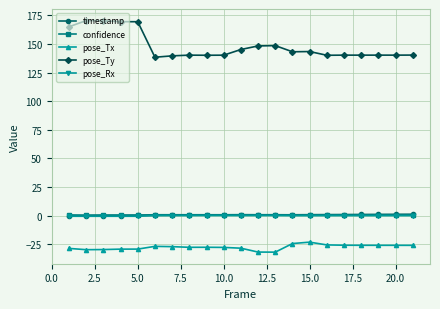

True or false: pose_Ty and timestamp intersect in this chart.

False